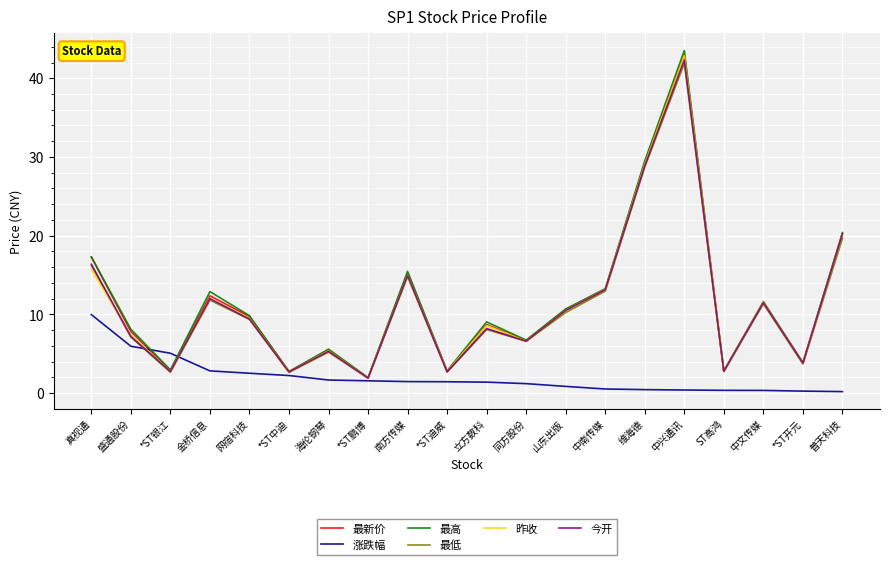

What is the approximate value of 昨收 at *ST鹏博?

1.9